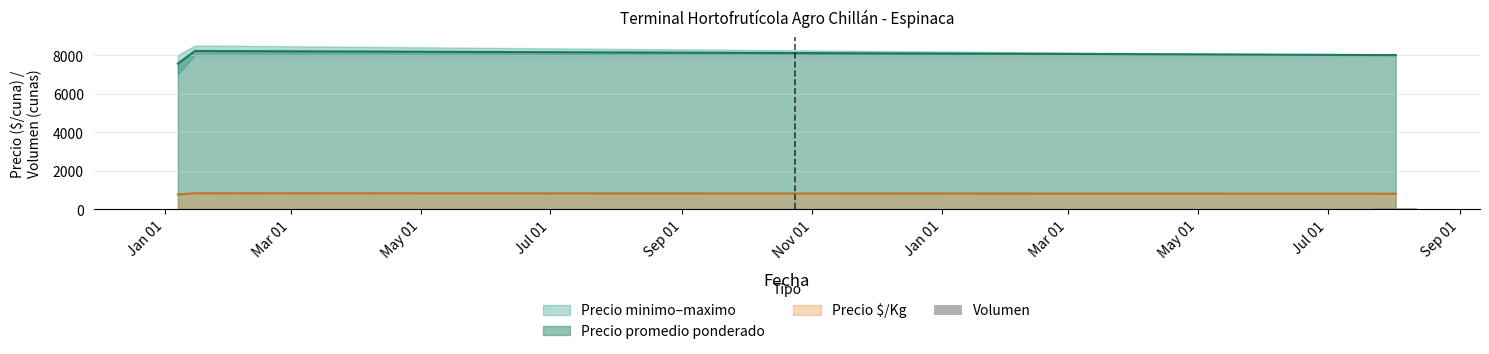

What is the minimum value for Precio promedio ponderado?

7556